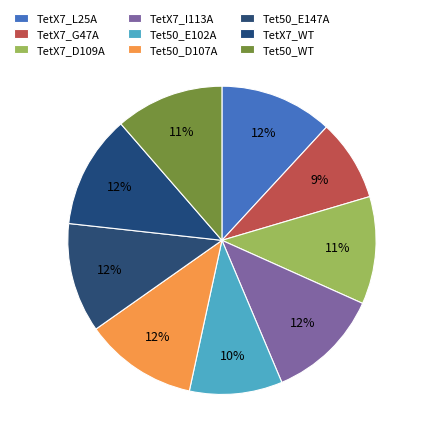

Is the sum of TetX7_G47A and TetX7_L25A greater than half?

No